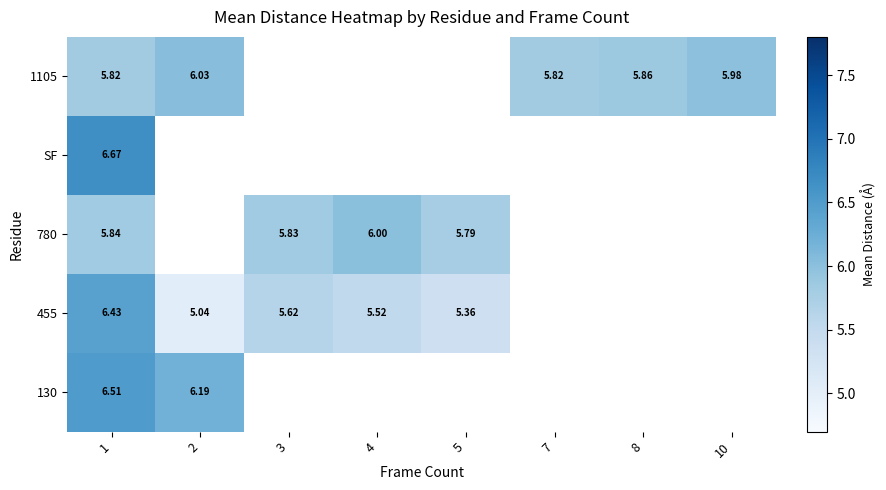

At which category does the chart reach its minimum across all series?

2